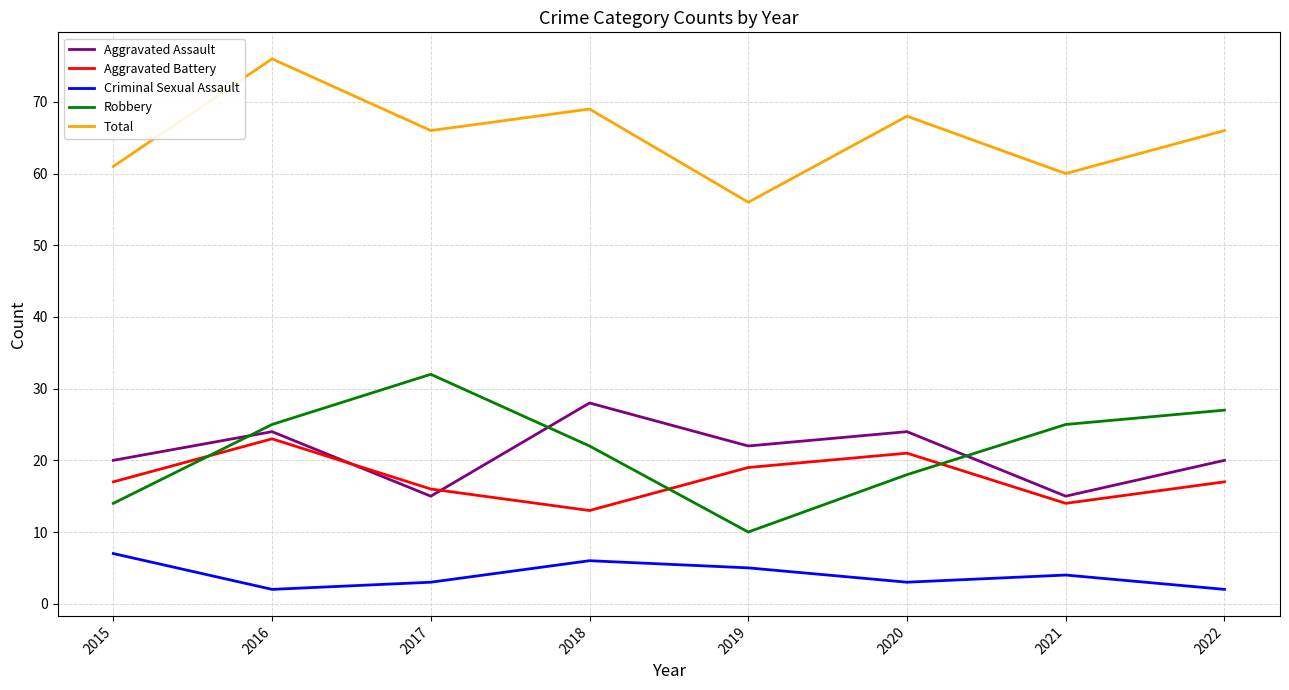

Which category has the highest value across all series?

2016